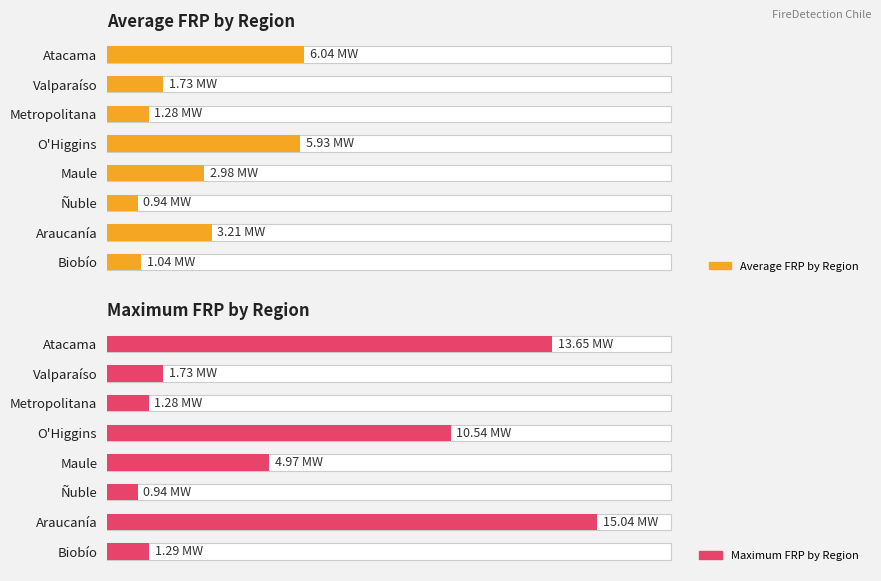

Rank the series by their maximum value, from highest to lowest.

Maximum FRP by Region, Average FRP by Region